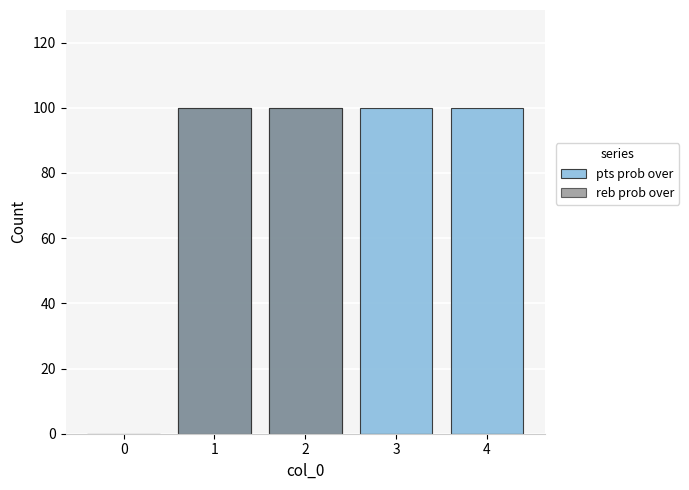

What is the sum of the reb prob over values at 1 and 3?

100